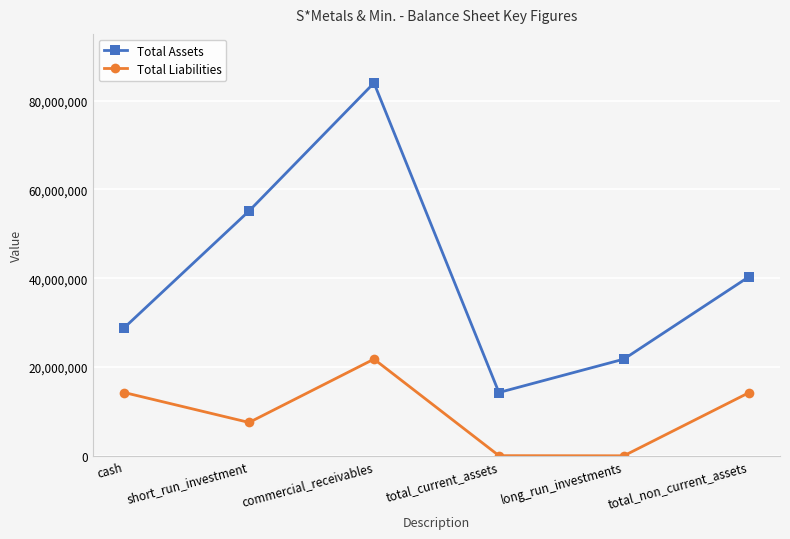

True or false: Total Assets and Total Liabilities intersect in this chart.

False